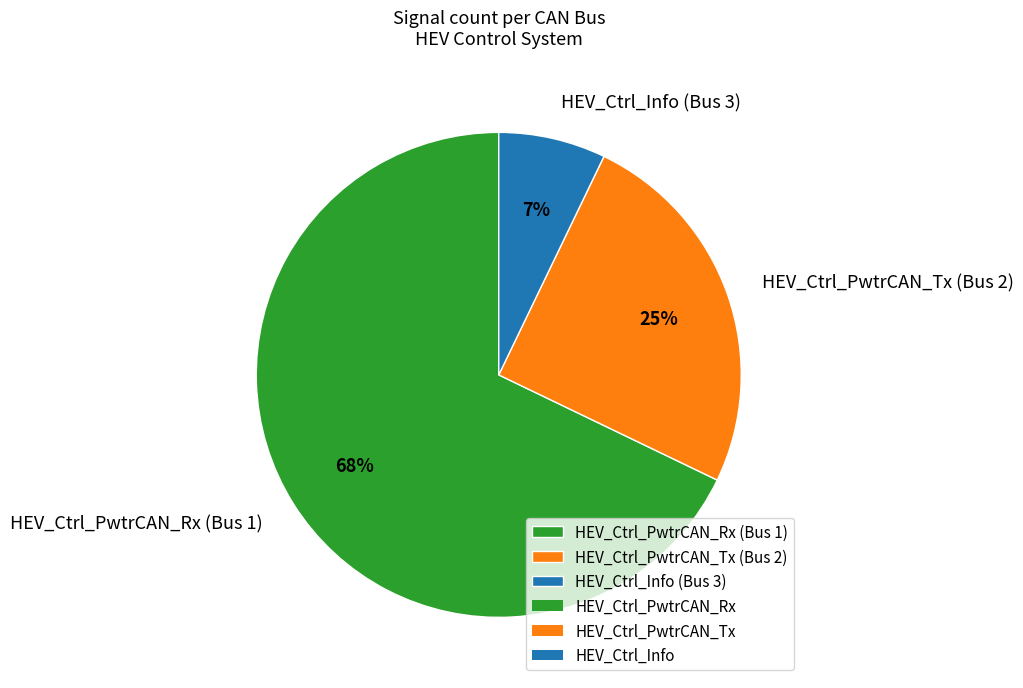

Combined, do HEV_Ctrl_Info and HEV_Ctrl_PwtrCAN_Tx account for over 50%?

No